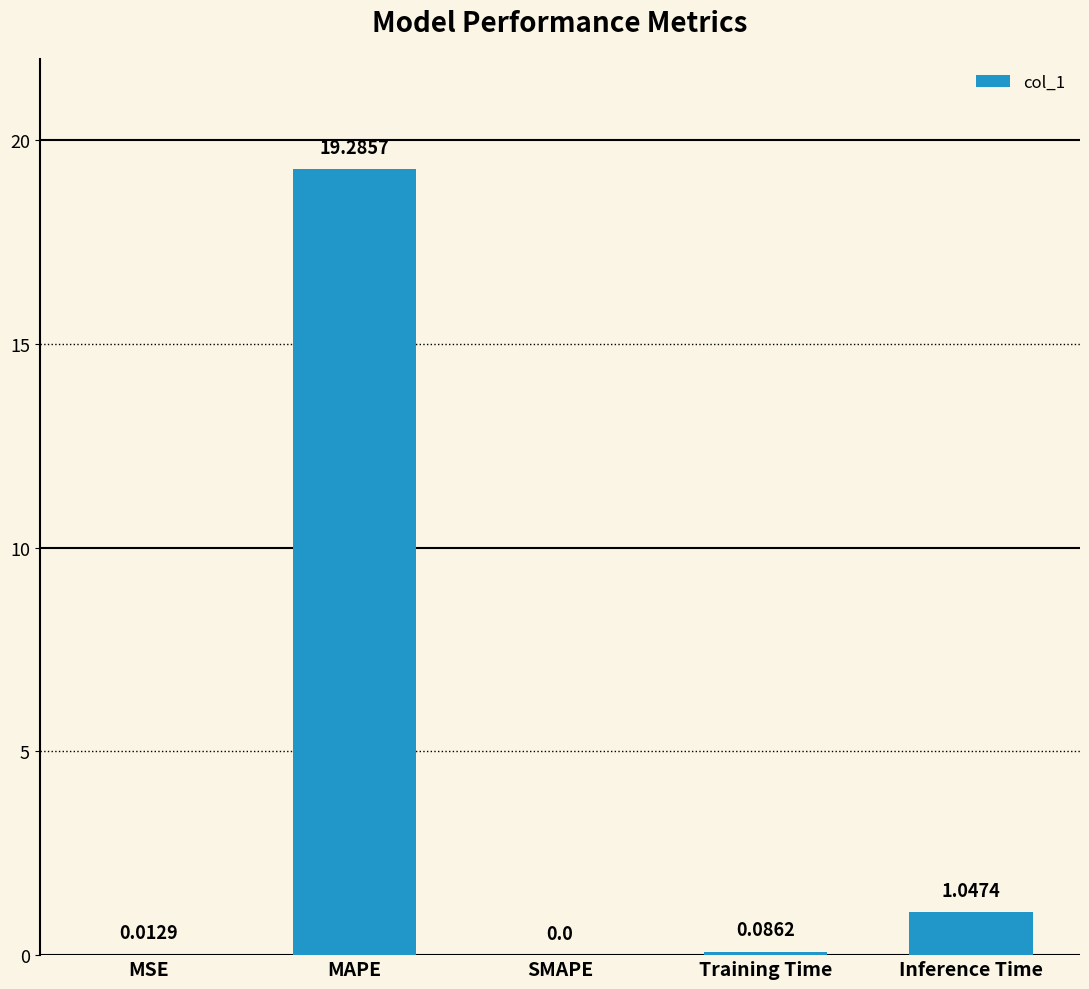

Which category has the highest value across all series?

MAPE